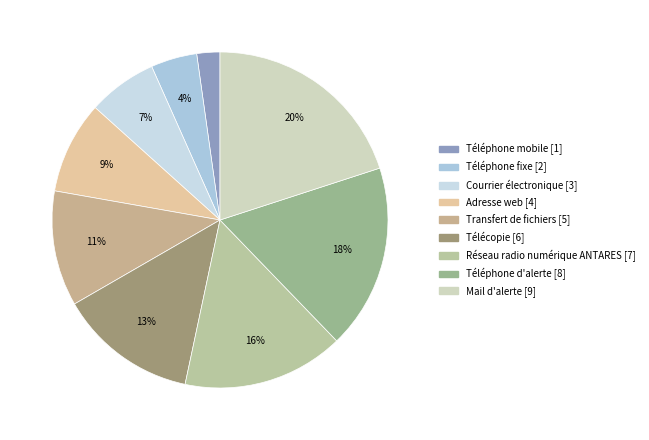

Is Courrier électronique the majority of the pie?

No